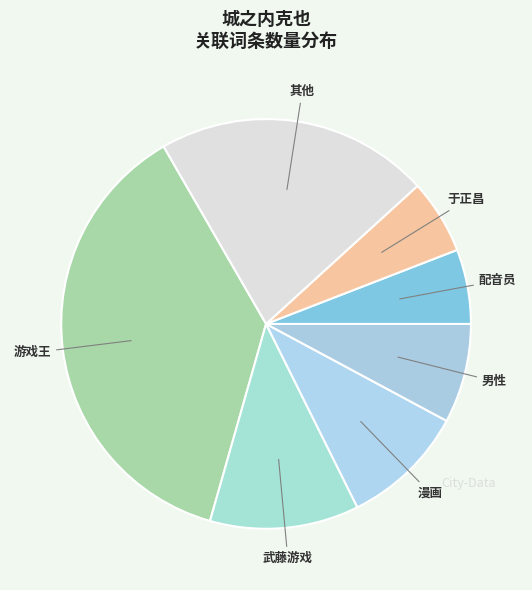

Count the number of slices in the pie.

7